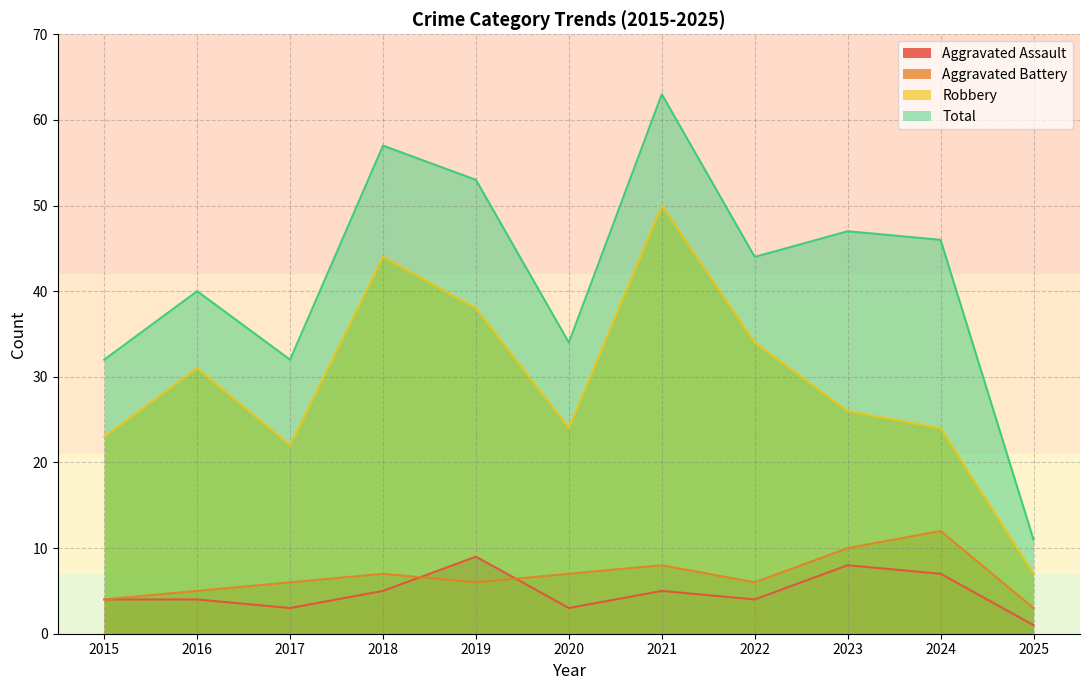

Is the value of Aggravated Assault at 2021 greater than the value of Robbery at 2021?

No